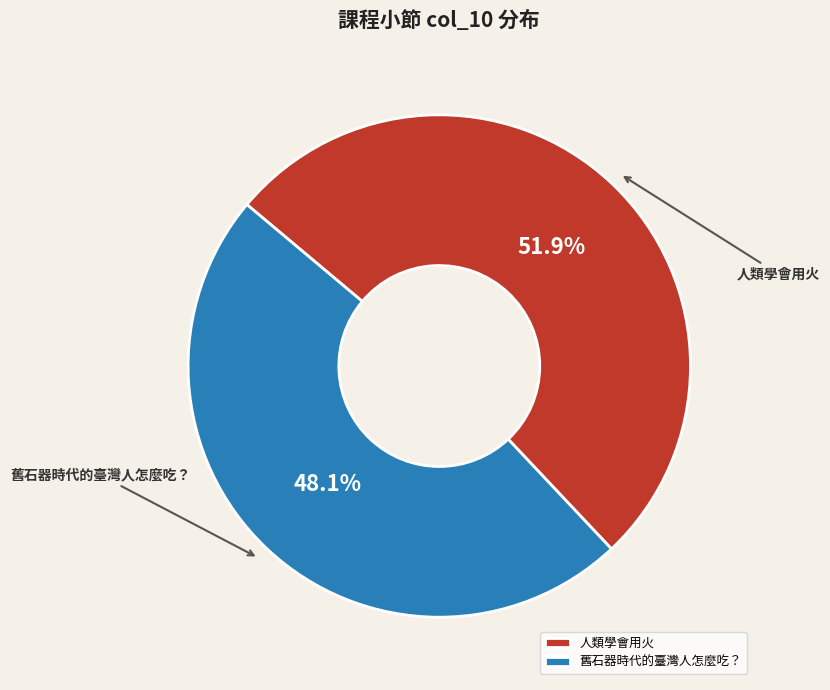

Is it true that 舊石器時代的臺灣人怎麼吃？ is 48% of the pie?

True